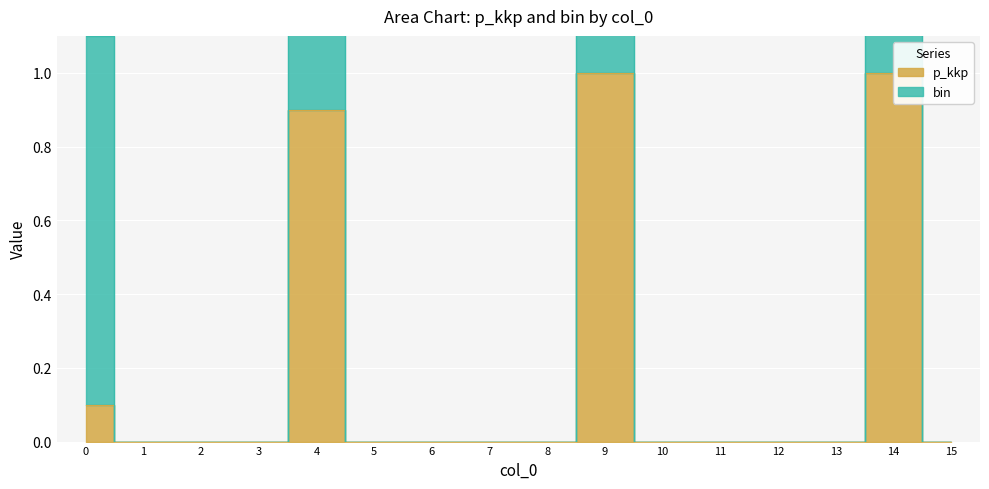

Which label corresponds to the smallest value in the chart?

1